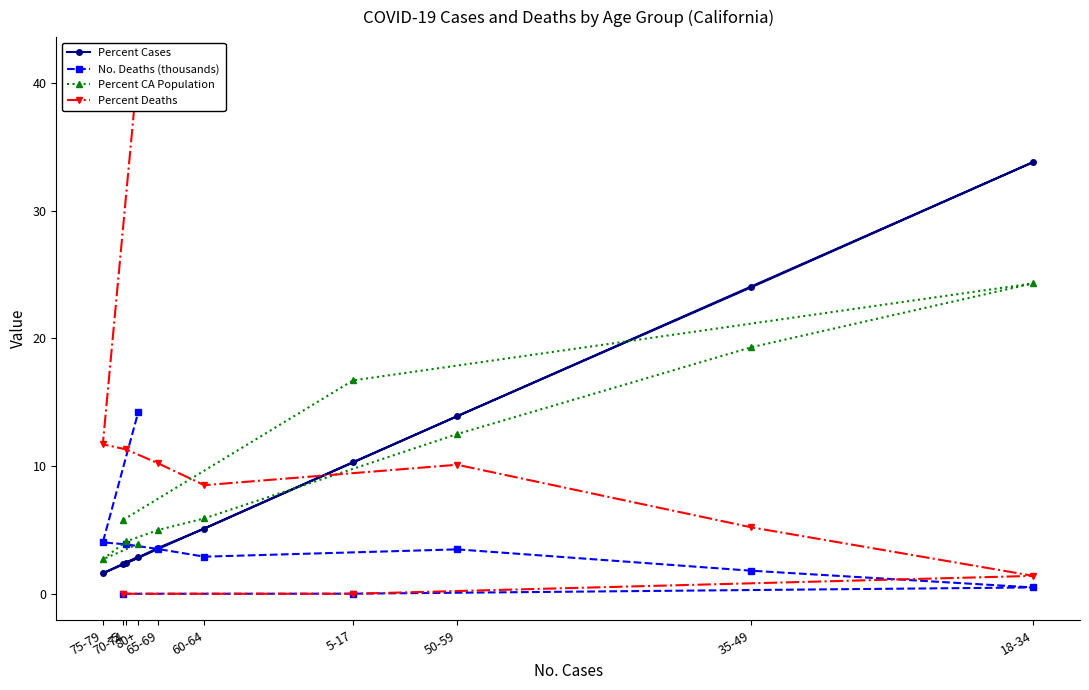

What is the value of the No. Deaths (thousands) point at the 8th from the left?

3.5